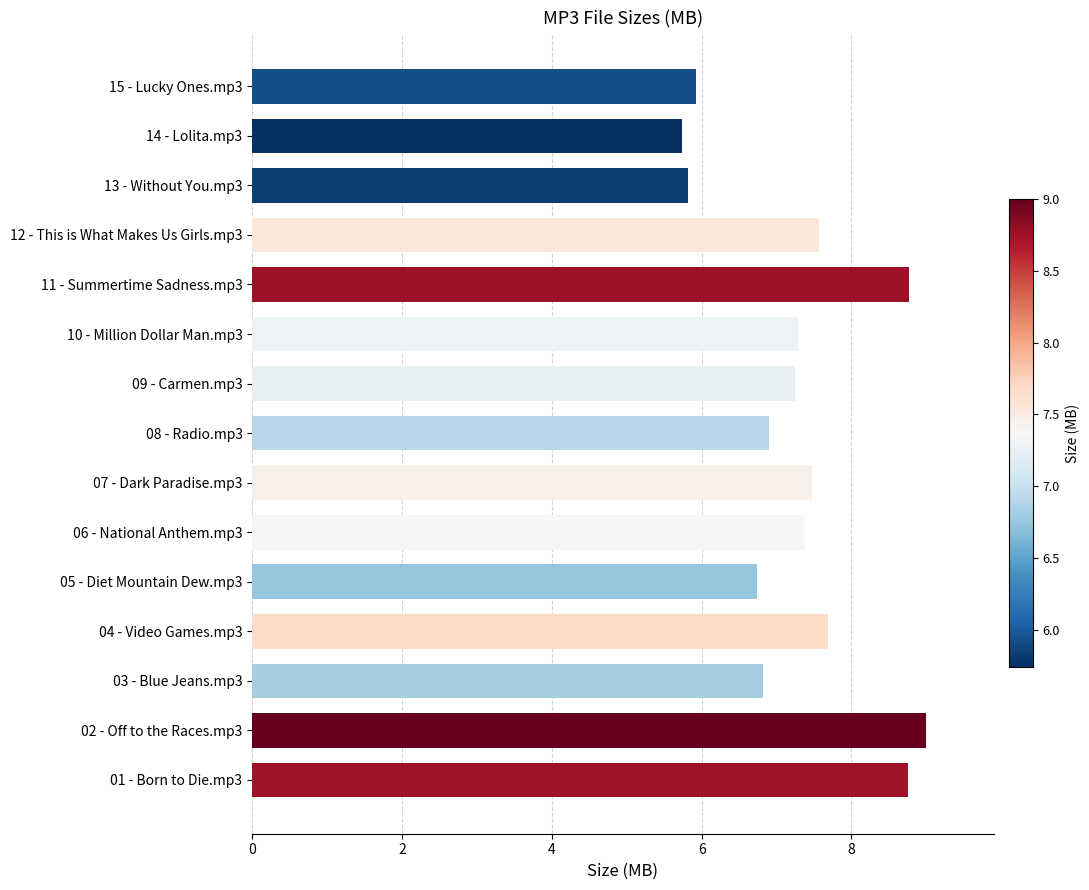

True or false: the data shows 6.9 at 08 - Radio.mp3.

True